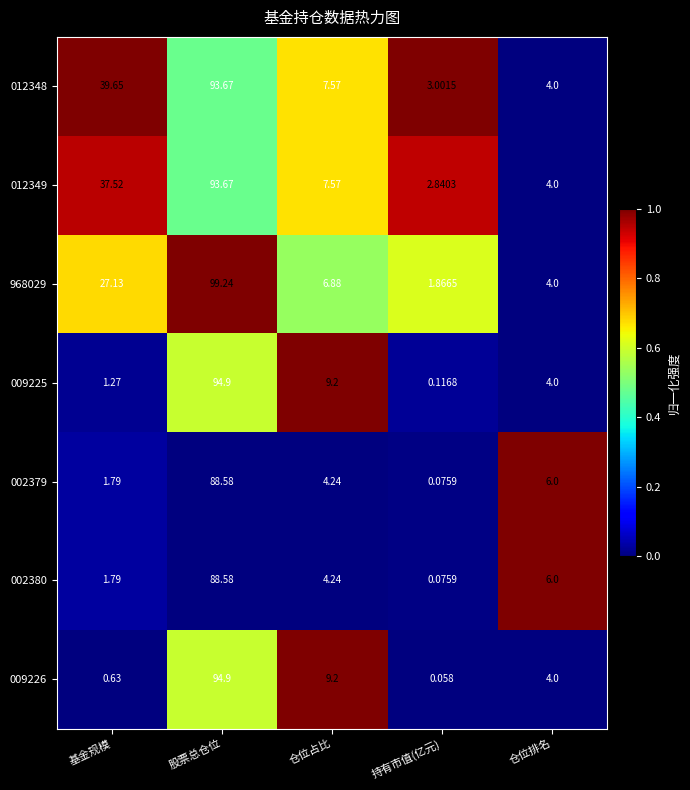

Is the value of 002379 at 仓位排名 greater than the value of 012348 at 仓位排名?

Yes